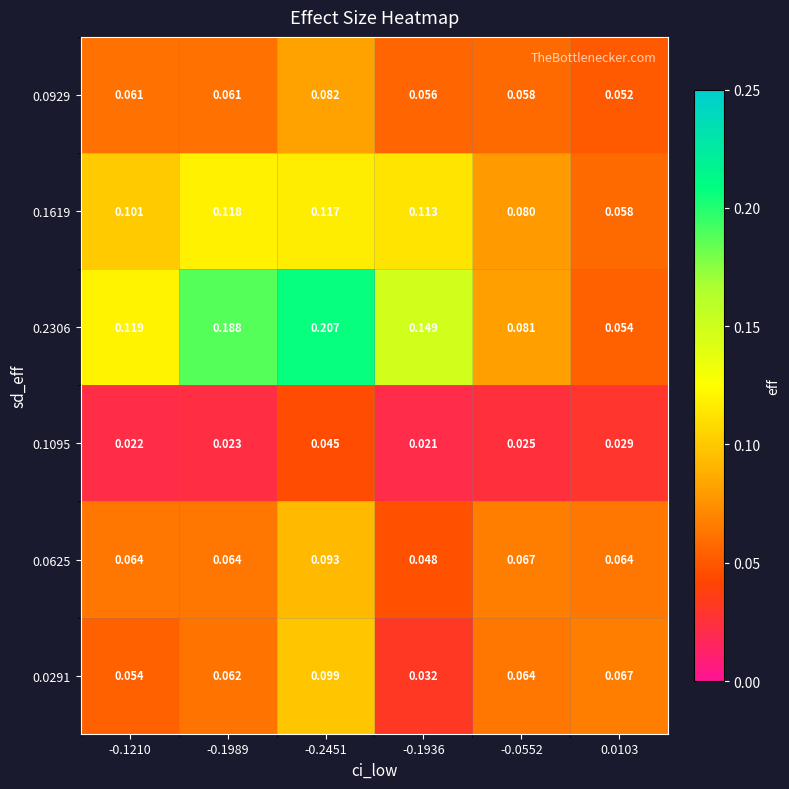

Is the value of 0.0929 at -0.2451 greater than the value of 0.0291 at 0.0103?

Yes